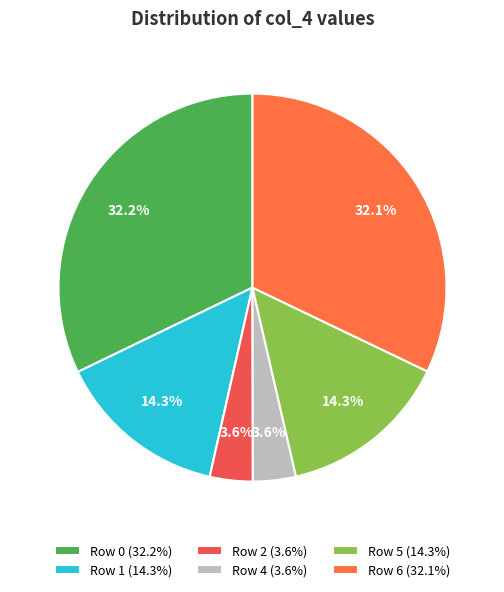

To the nearest percent, what is the difference between the largest and smallest slice percentages?

29%